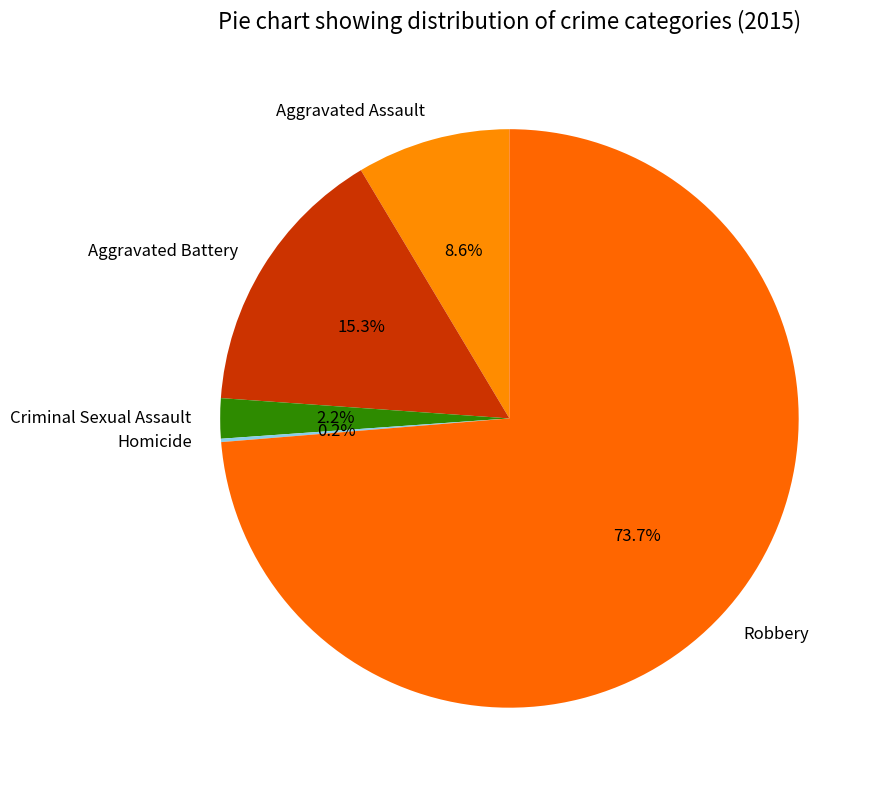

To the nearest percent, what is the difference between the largest and smallest slice percentages?

74%